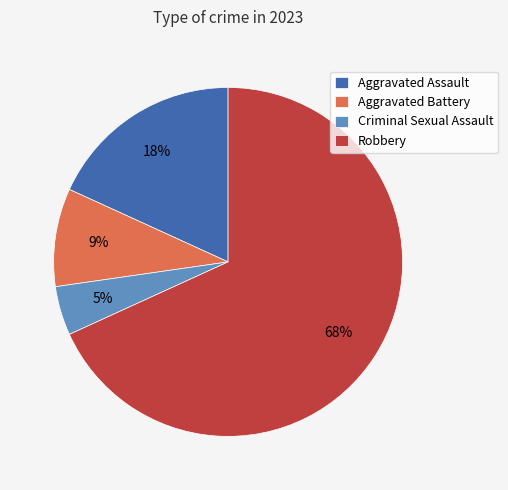

Combined, do Aggravated Battery and Robbery account for over 50%?

Yes